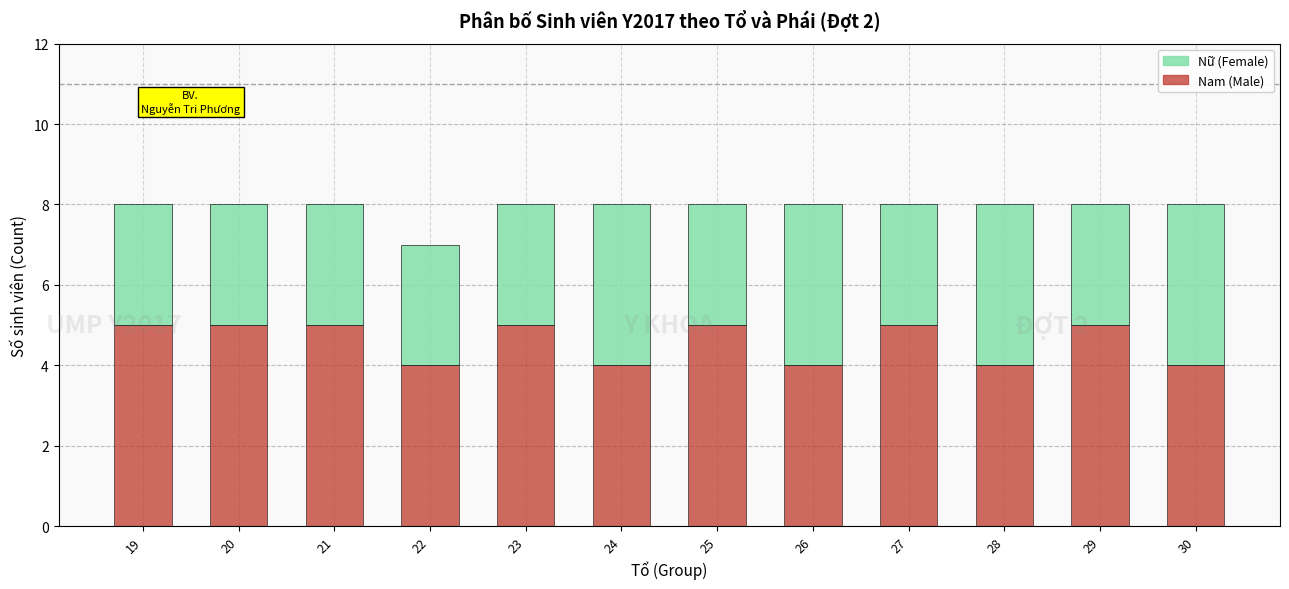

What is the lowest value of the Nam (Male) series?

4